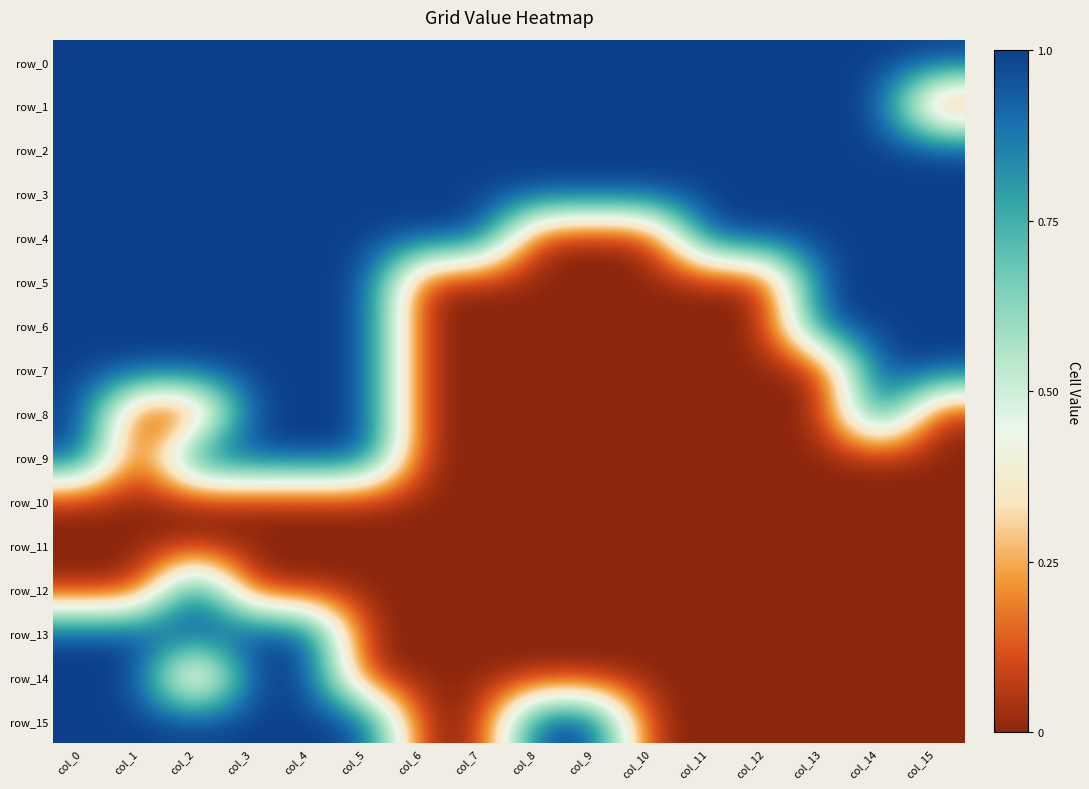

At col_12, list the series in order from smallest to largest.

row_5, row_6, row_7, row_8, row_9, row_10, row_11, row_12, row_13, row_14, row_15, row_0, row_1, row_2, row_3, row_4